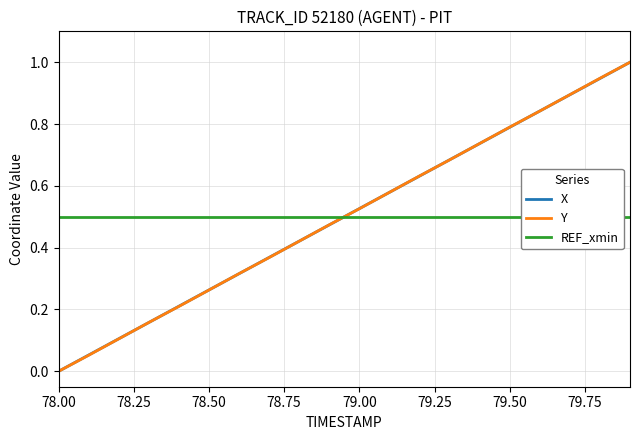

Which series ends up on top after the final intersection of REF_xmin and Y?

Y